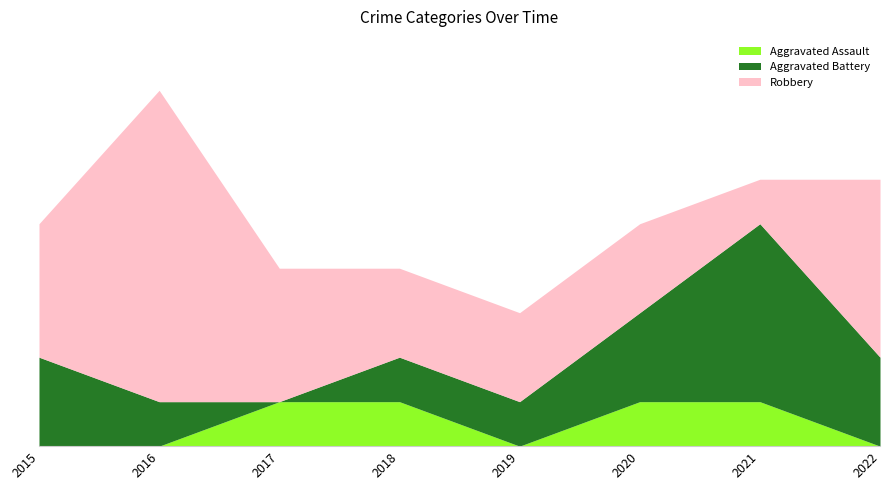

Rank the series by their average value, from lowest to highest.

Aggravated Assault, Aggravated Battery, Robbery